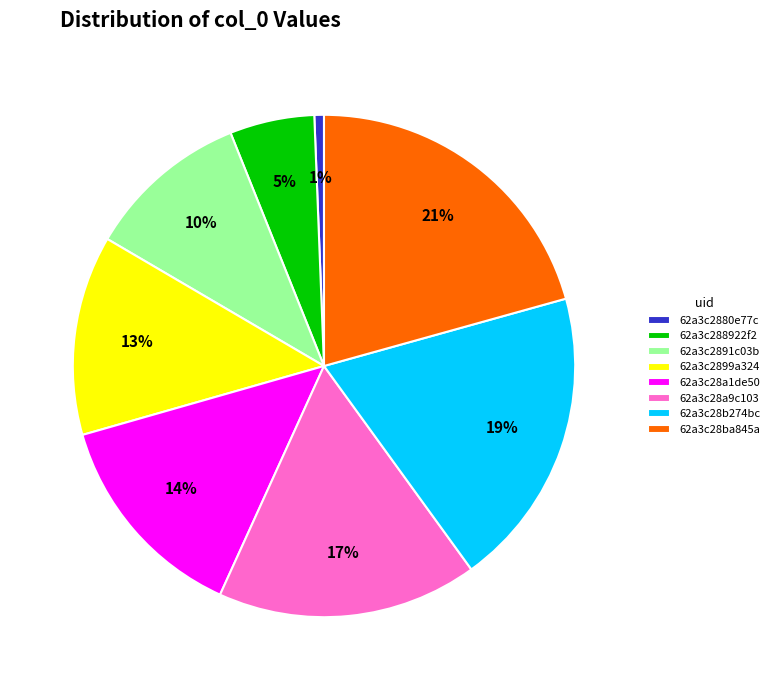

What is the largest slice in the pie chart?

62a3c28ba845a